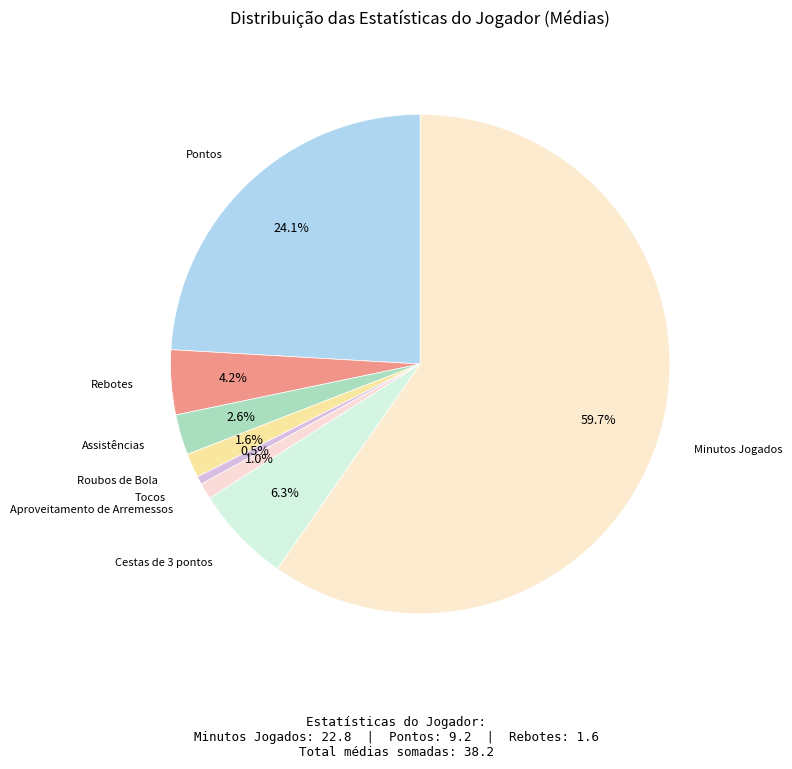

To the nearest percent, what is the average slice percentage?

12%